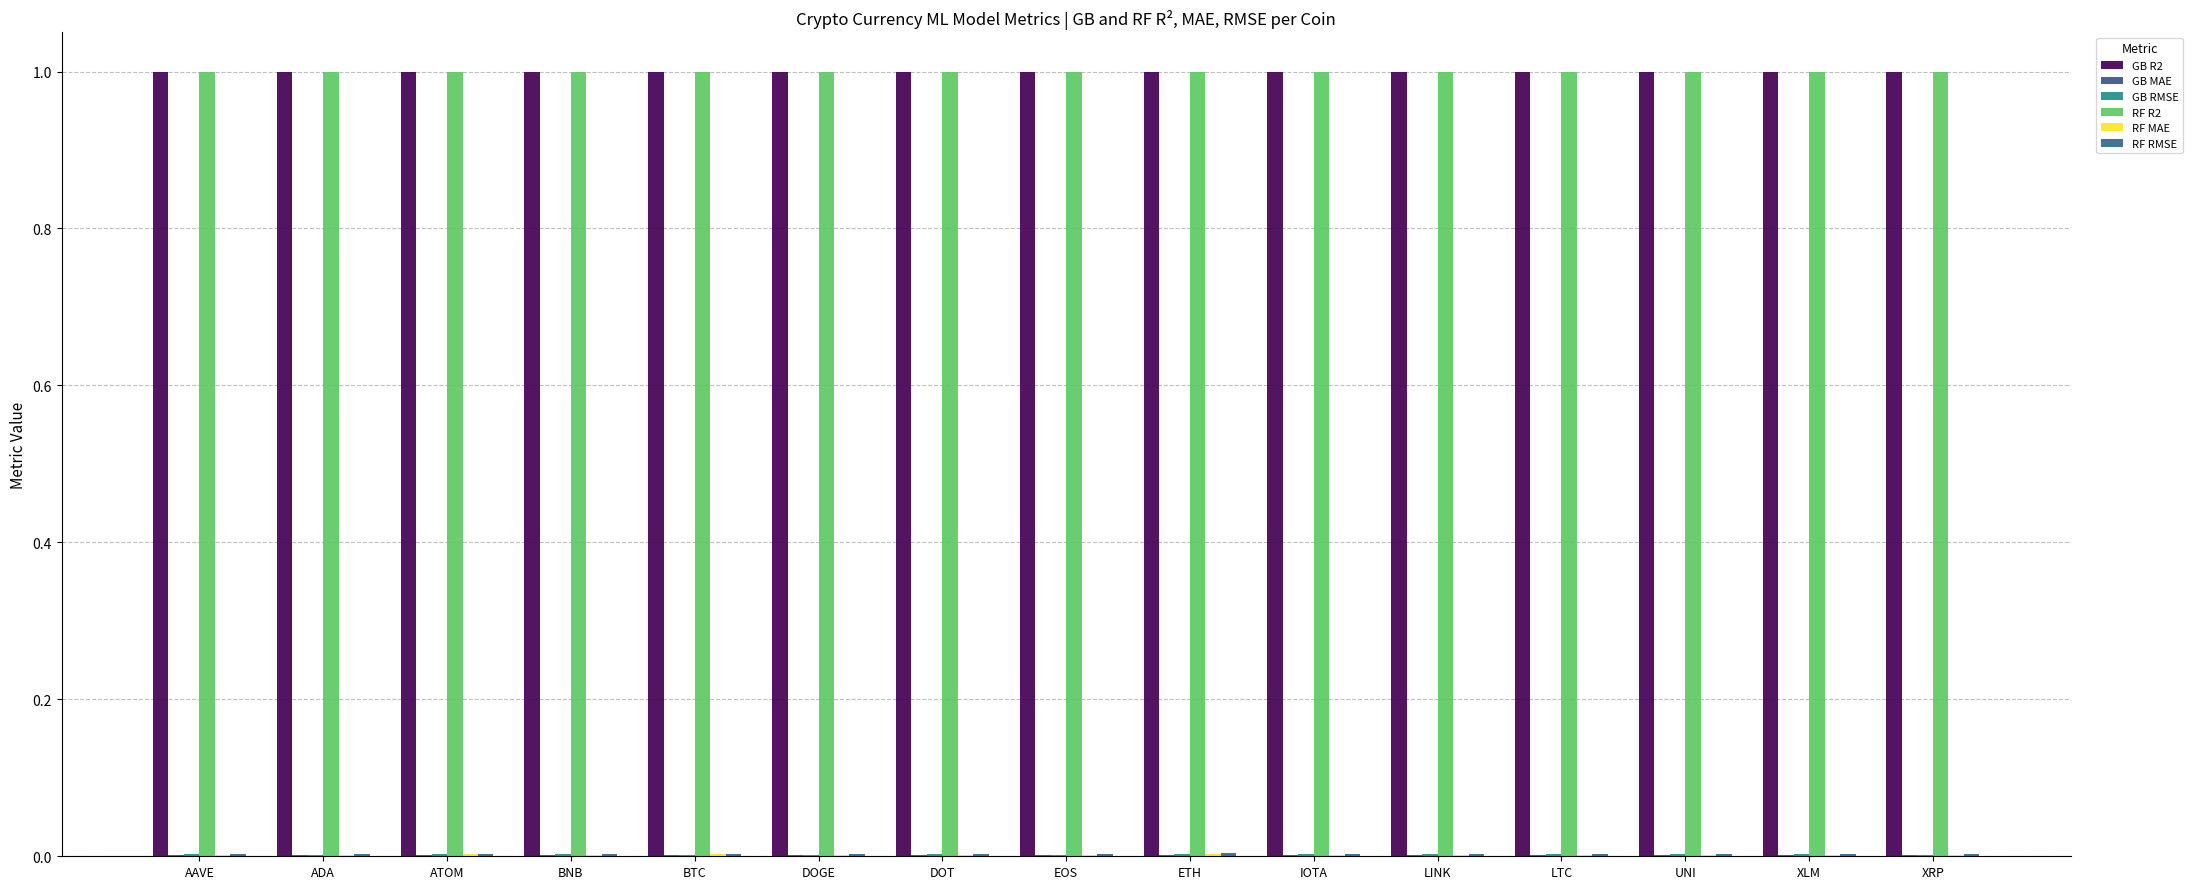

How many groups of bars are there?

15